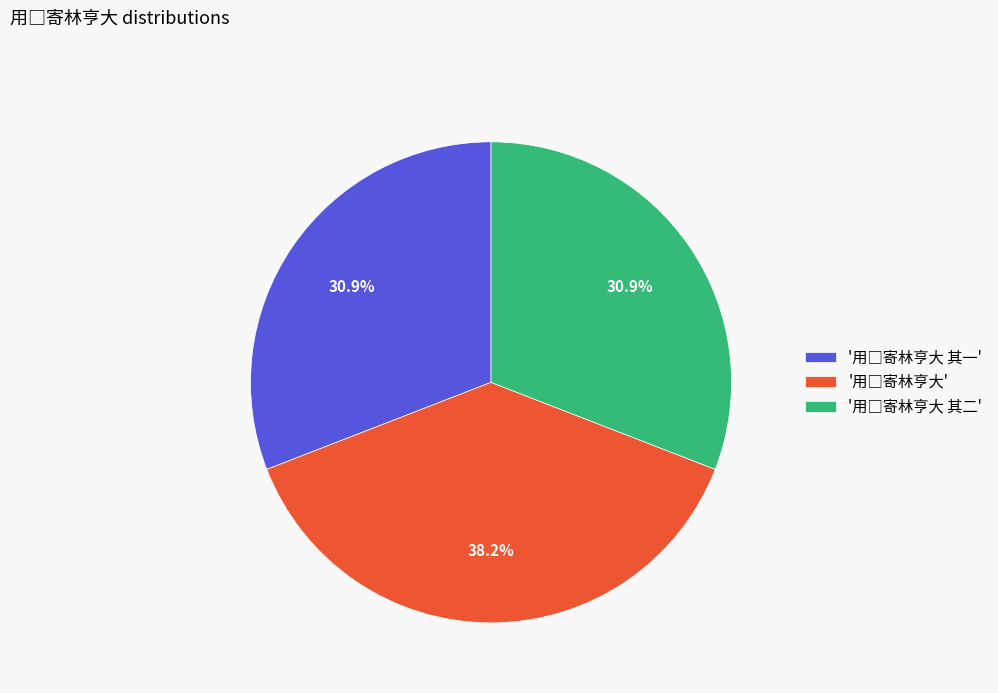

To the nearest percent, what is the difference between the largest and smallest slice percentages?

7%